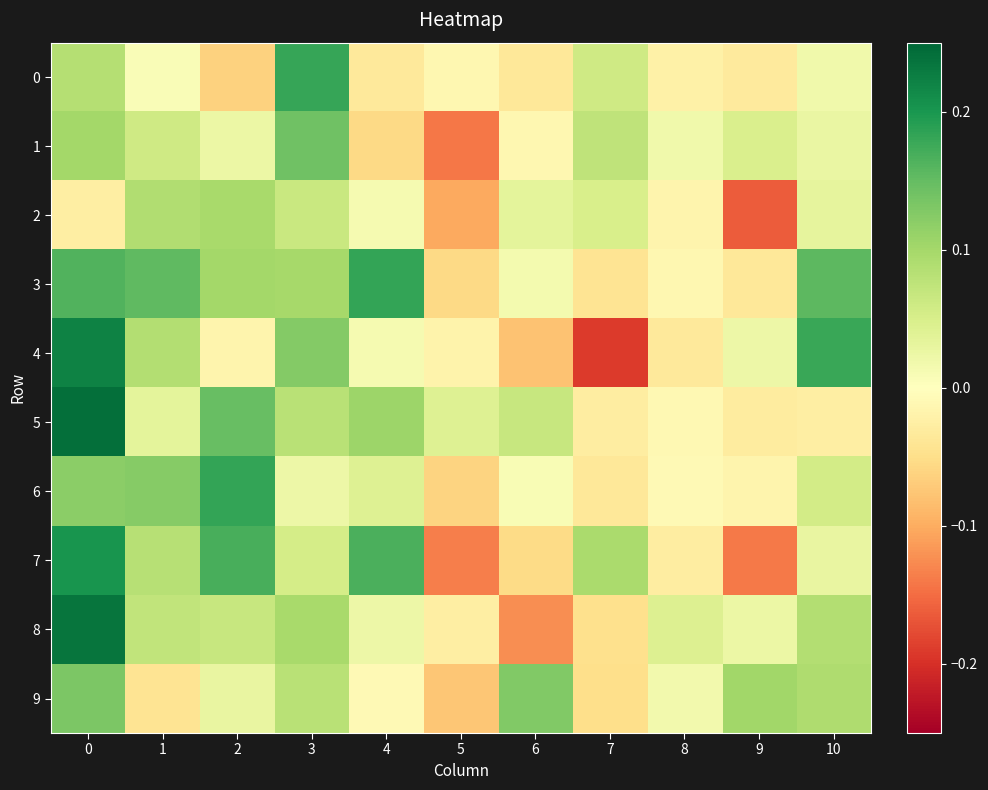

Which category has the lowest value across all series?

7